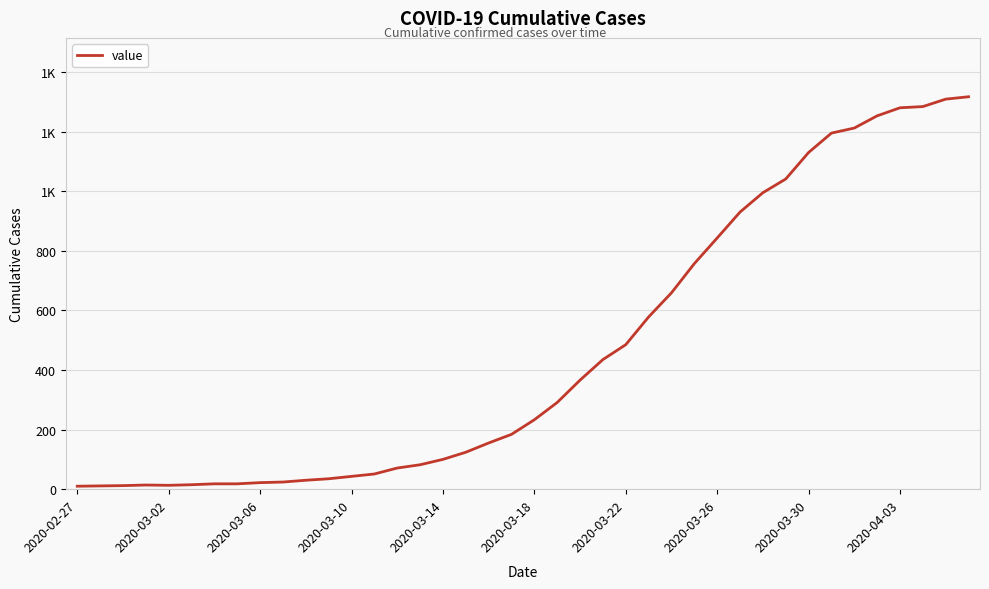

Does the chart display data point markers on the line(s)?

No